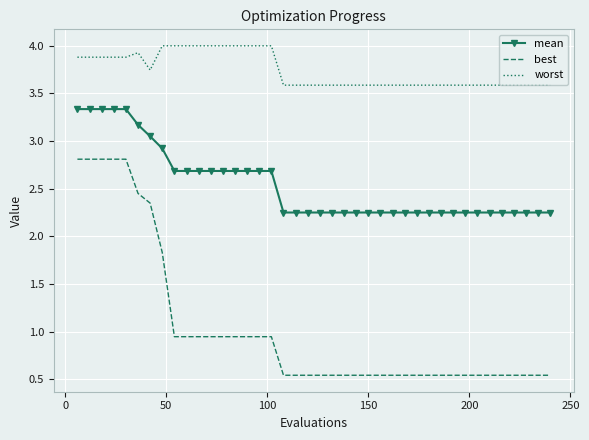

What is the minimum value for worst?

3.6